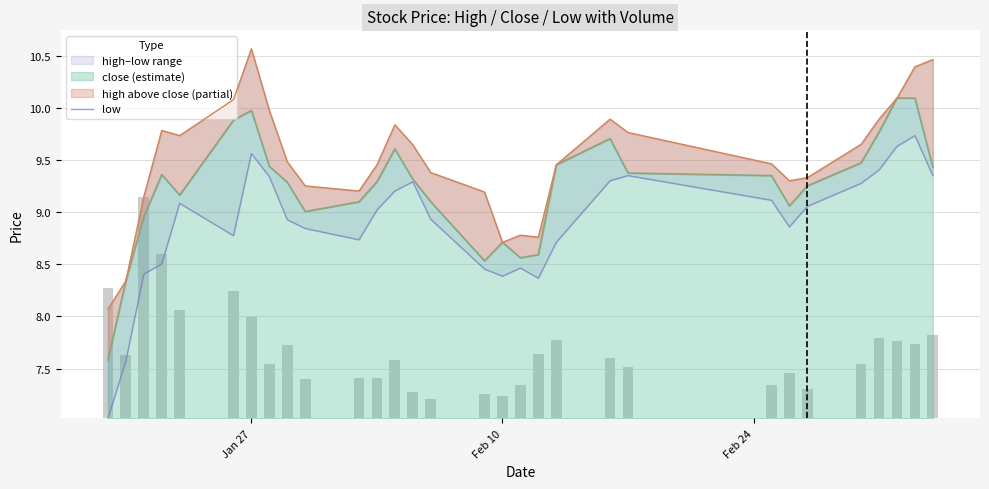

What is the lowest value of the close (estimate) series?

7.6